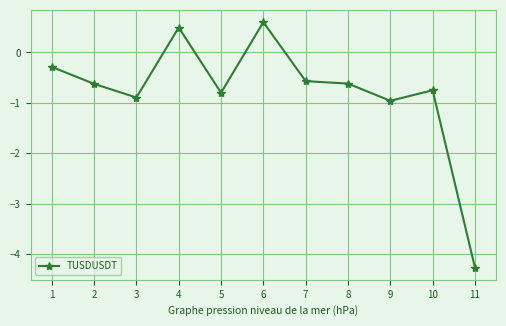

Which has a higher value, 10 or 4?

4